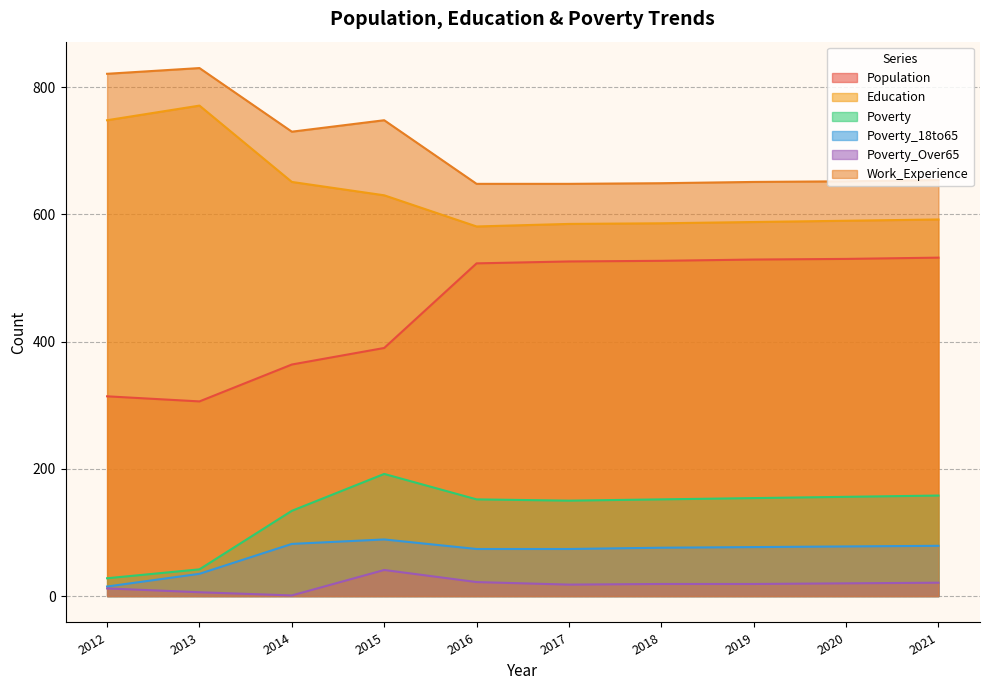

True or false: Population and Poverty intersect in this chart.

False